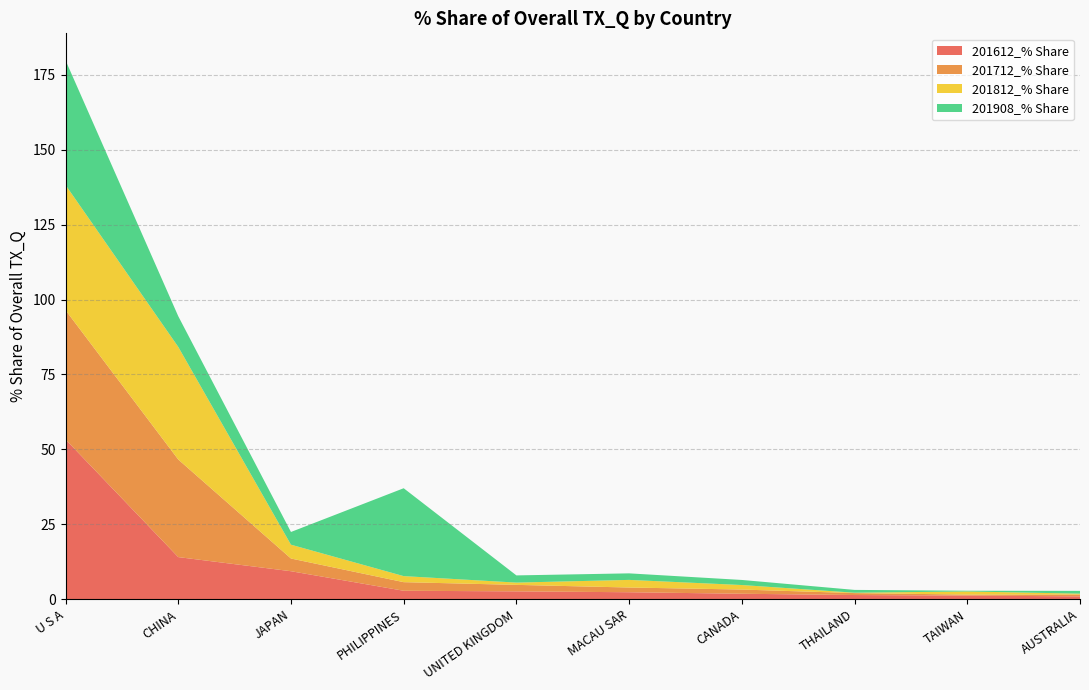

Reading left to right, list all the values displayed in this chart.

201612_% Share: 53.3	14.0	9.3	2.8	2.6	2.3	1.8	1.4	1.2	0.9
201712_% Share: 43.1	32.6	4.2	2.9	2.2	1.6	1.4	0.6	0.3	0.6
201812_% Share: 41.8	37.6	4.6	2.0	0.8	2.5	1.5	0.1	1.0	0.3
201908_% Share: 41.6	10.2	4.2	29.3	2.4	2.2	1.7	0.9	0.2	0.9